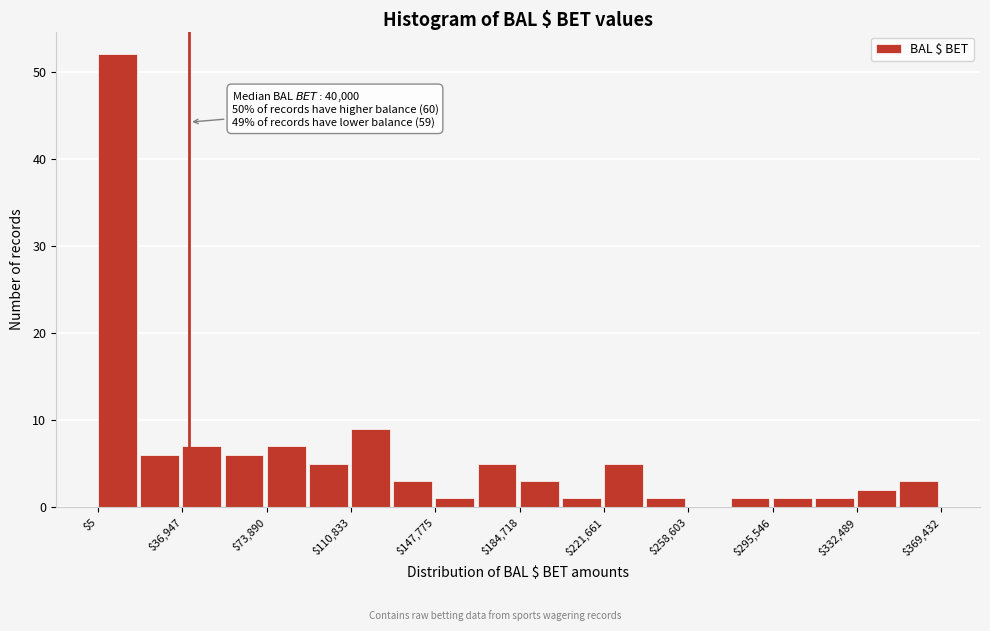

Read against the x-axis, roughly where is the centre of the tallest bar?

10000